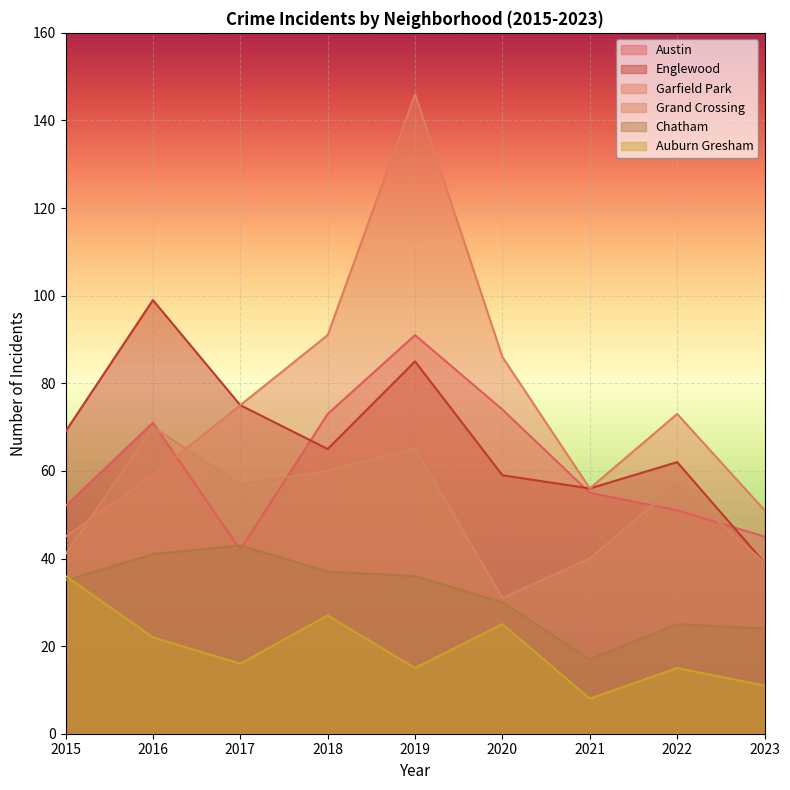

What are all the series names shown in the legend?

Austin, Englewood, Garfield Park, Grand Crossing, Chatham, Auburn Gresham